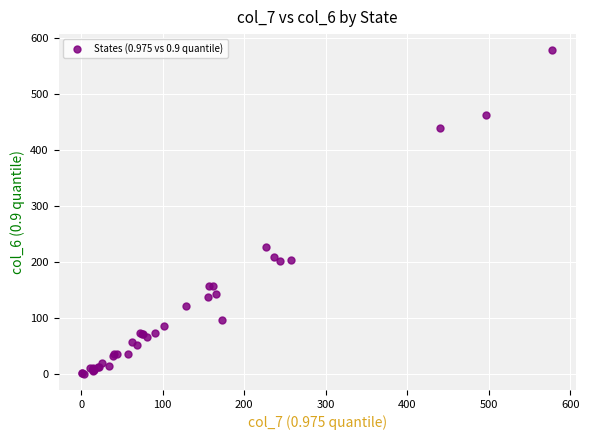

What Y value in the scatter plot is closest to 289?

227